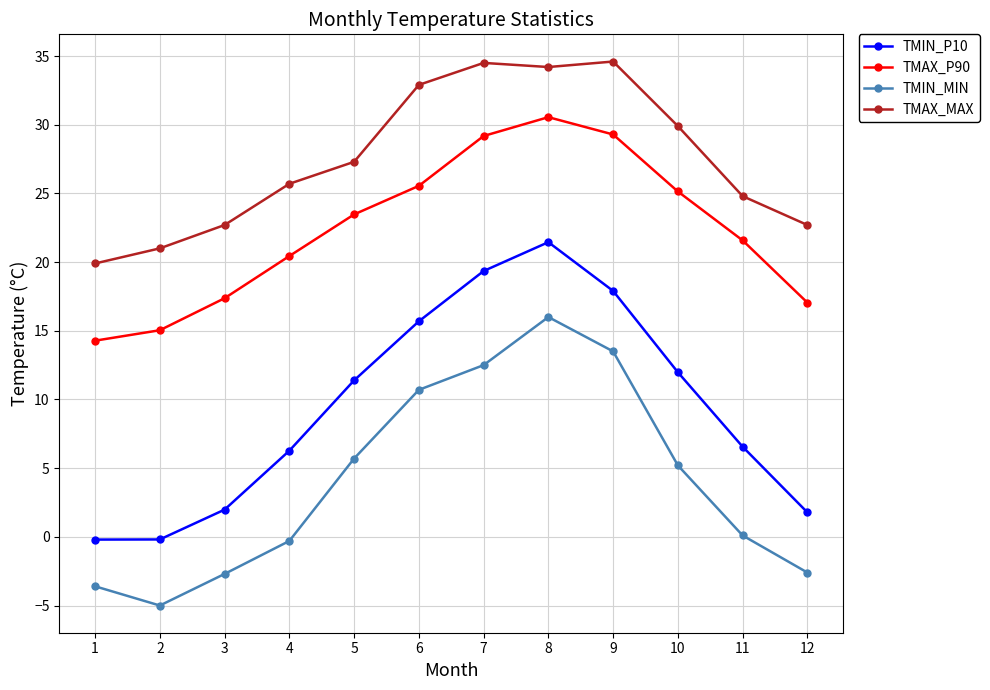

What is the maximum value for TMAX_P90?

30.6